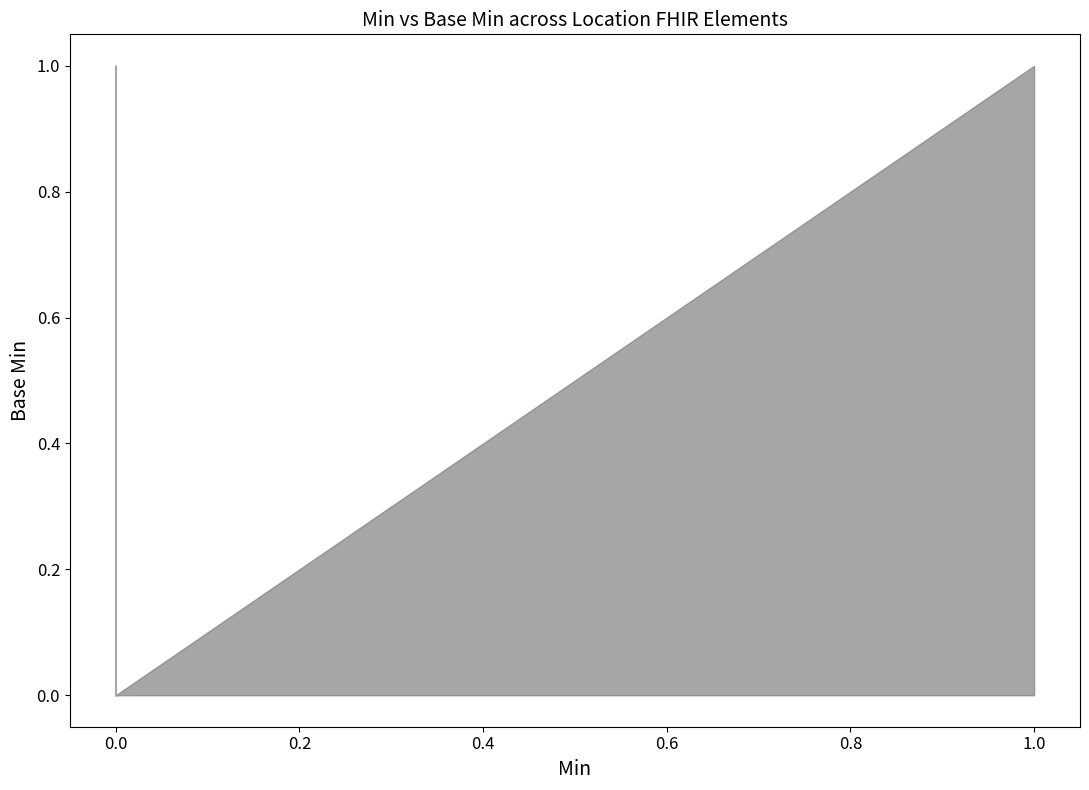

What is the difference between the maximum and minimum values?

1